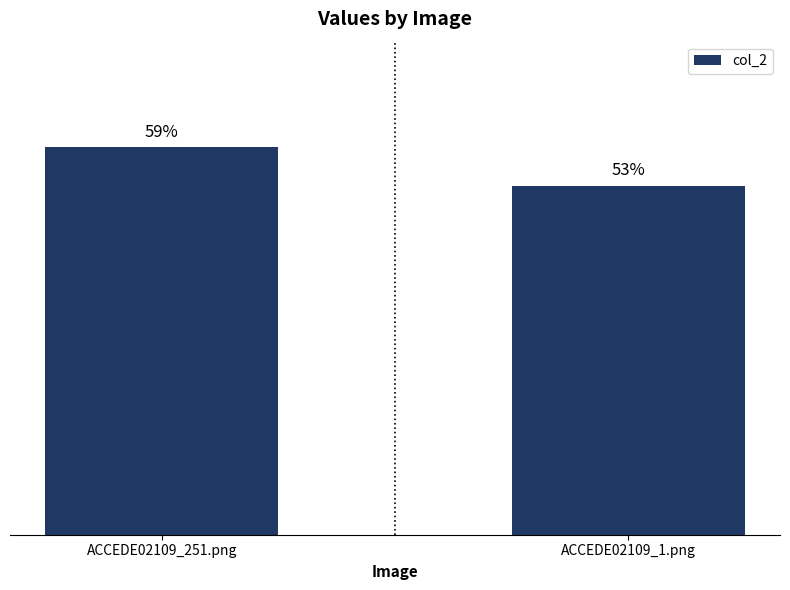

Reading left to right, list all the values displayed in this chart.

0.6	0.5